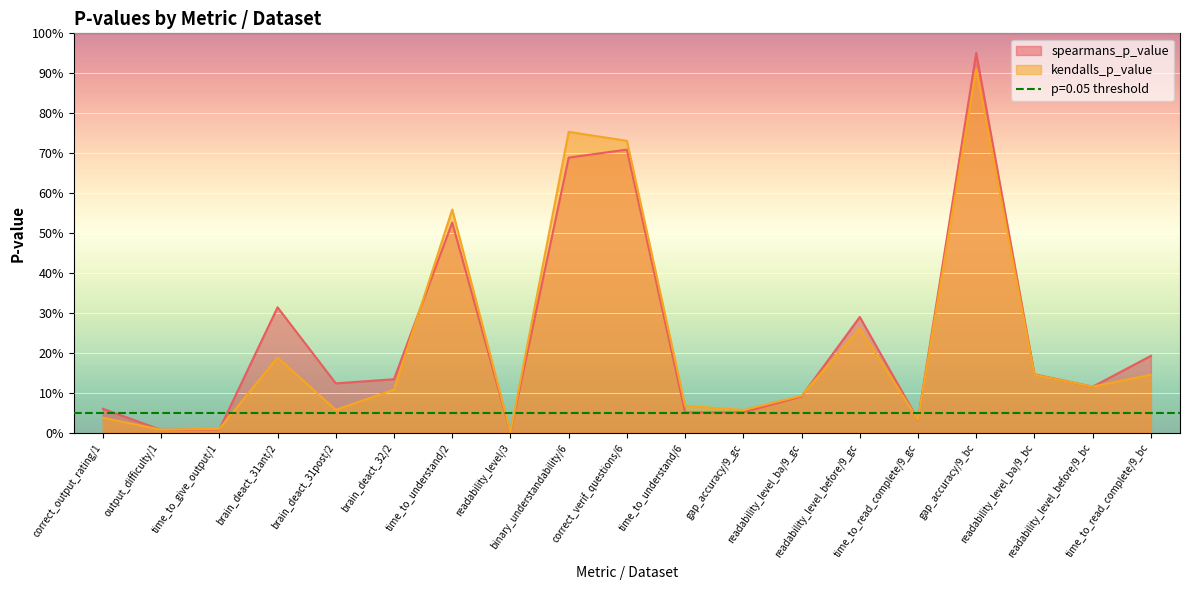

At how many categories does at least one series exceed 0?

19